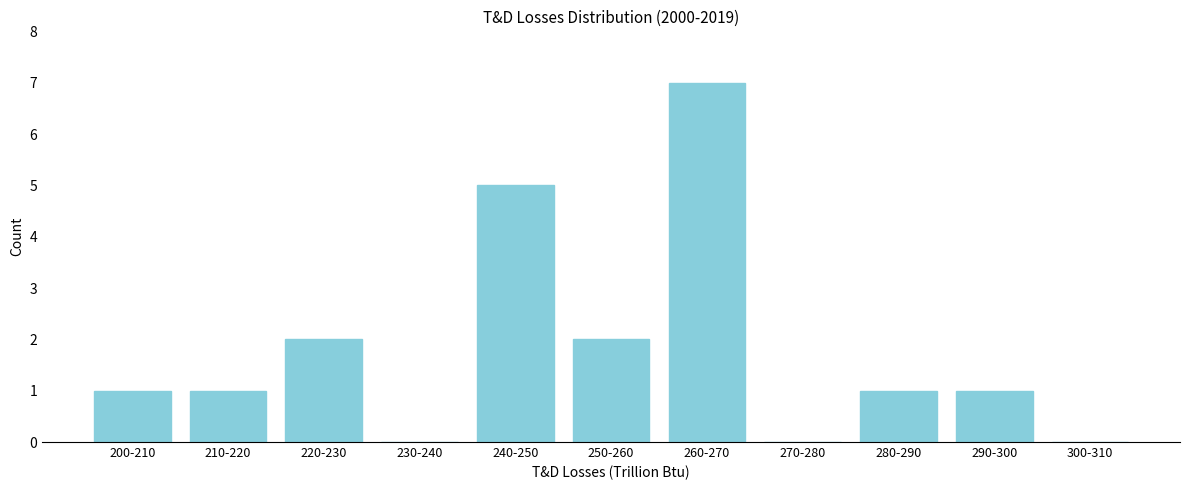

Reading right to left, what are all the values shown in this chart?

300-310=0	290-300=1	280-290=1	270-280=0	260-270=7	250-260=2	240-250=5	230-240=0	220-230=2	210-220=1	200-210=1